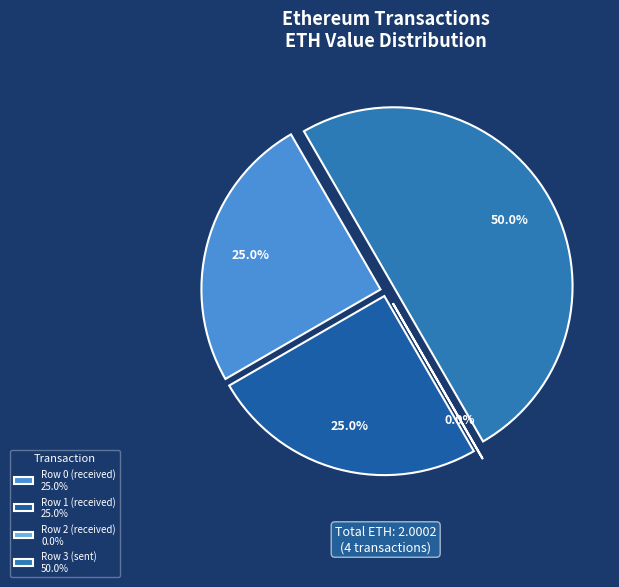

How many slices are in this pie chart?

4